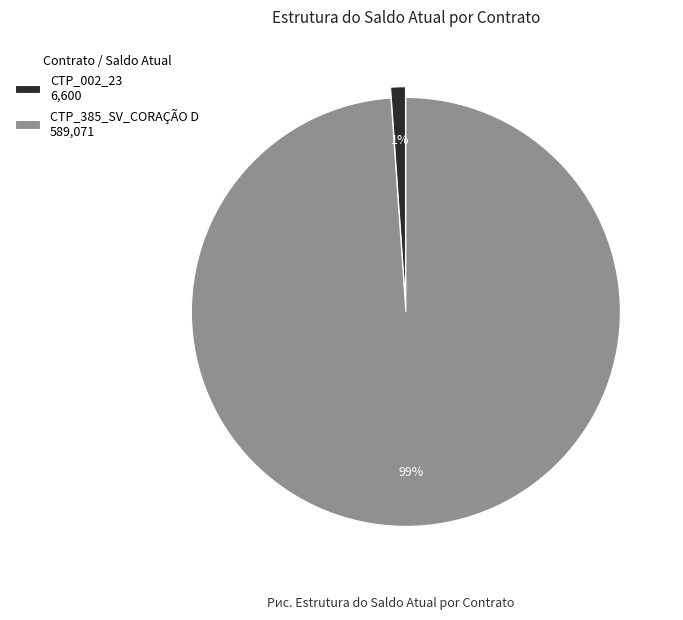

Which has a higher value, CTP_385_SV_CORAÇÃO D 589,071 or CTP_002_23 6,600?

CTP_385_SV_CORAÇÃO D 589,071